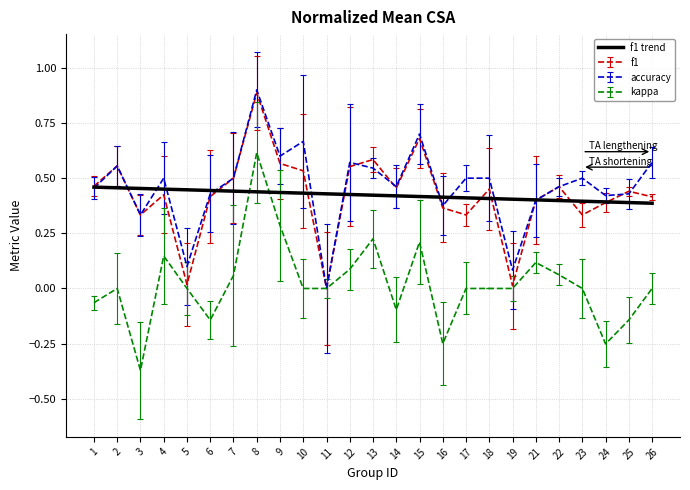

The value of accuracy at 2 is 0.1. True or false?

False